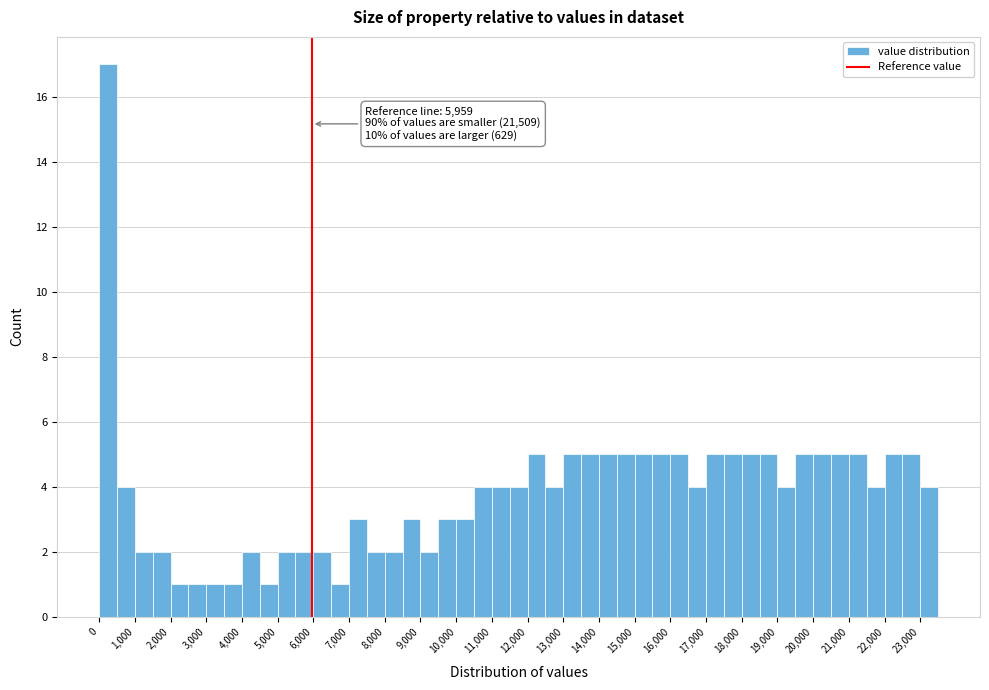

Over which range of the x-axis is the bar tallest?

0 to 500